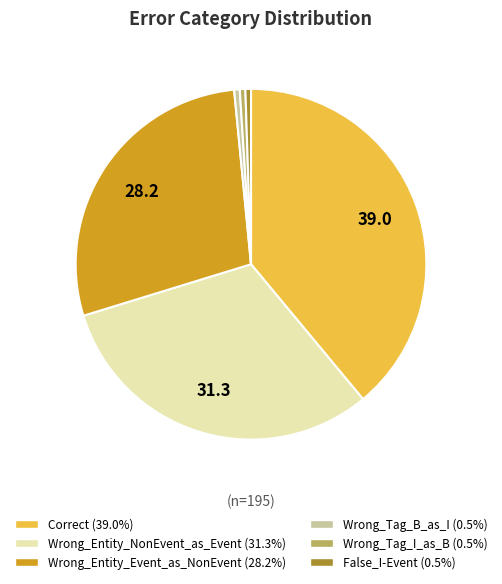

Which category has the biggest portion of the pie?

Correct